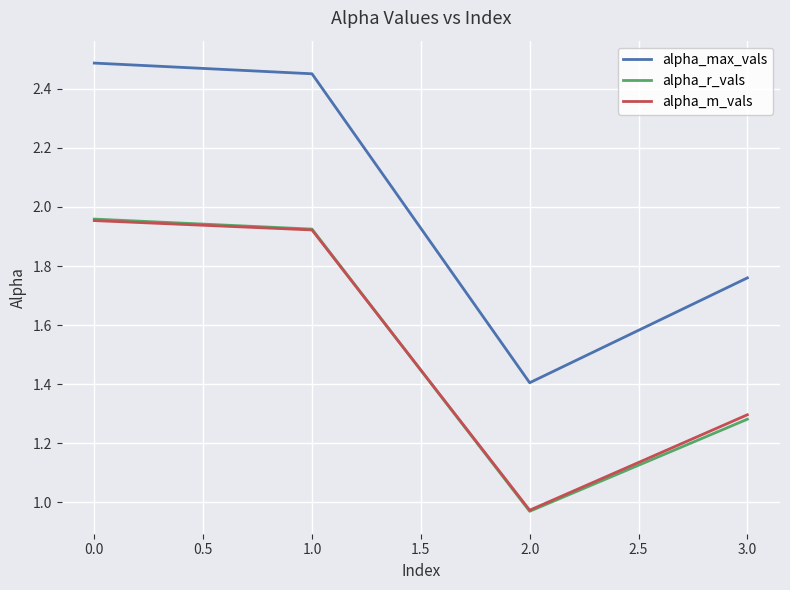

What is the average value of the alpha_m_vals series?

1.5